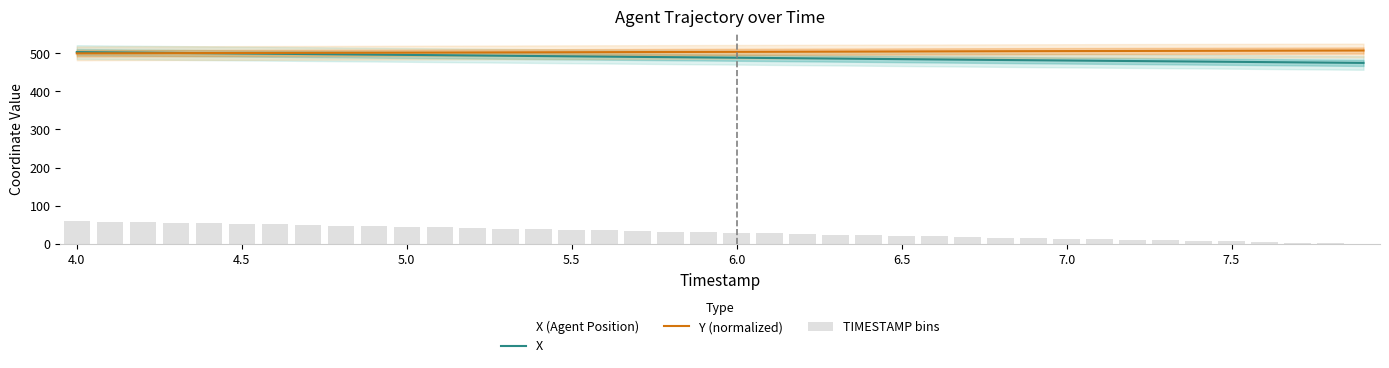

What is the highest value of the X series?

503.2